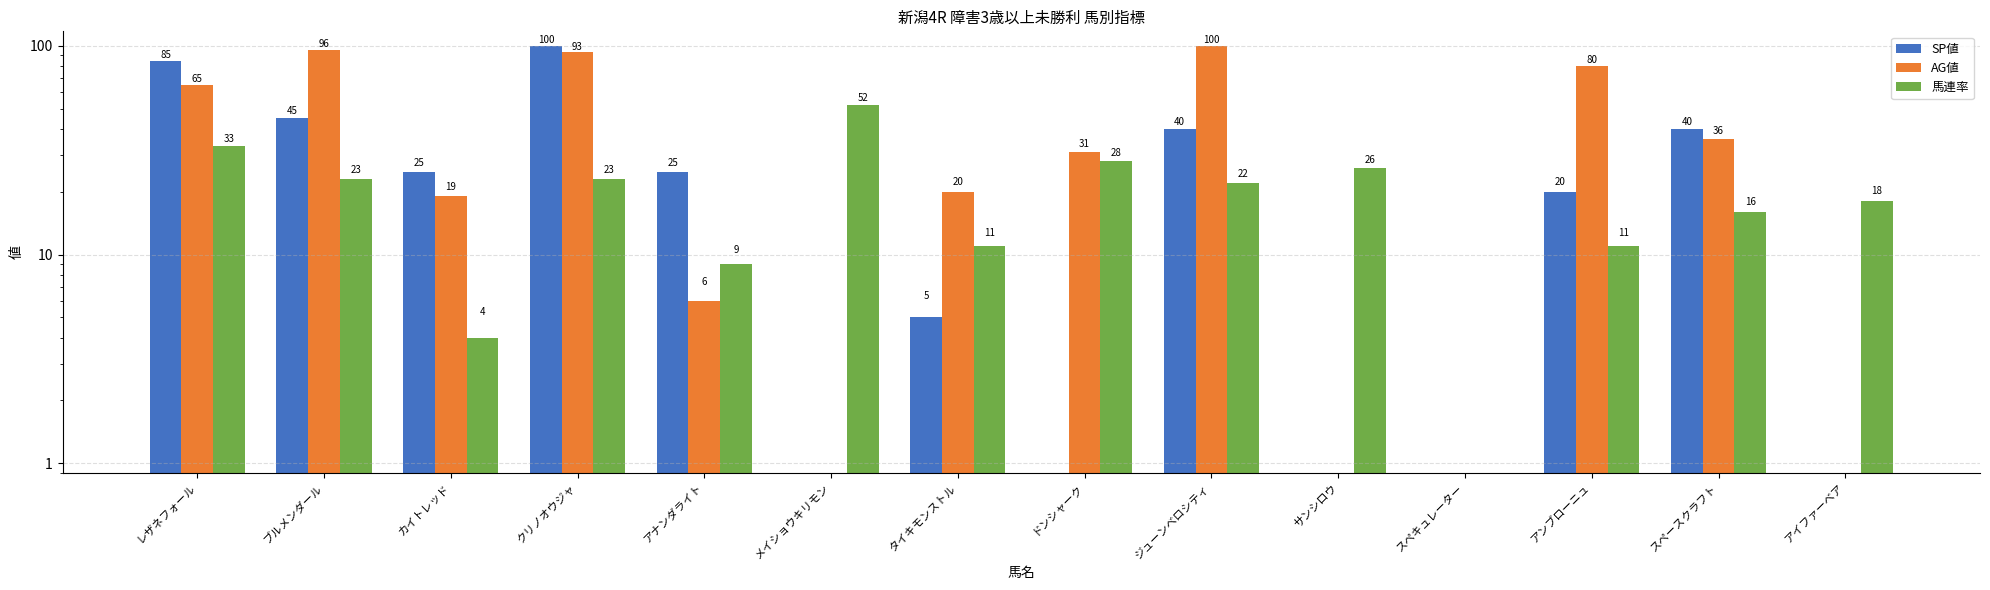

List the series in order of their peak value, highest first.

SP値, AG値, 馬連率